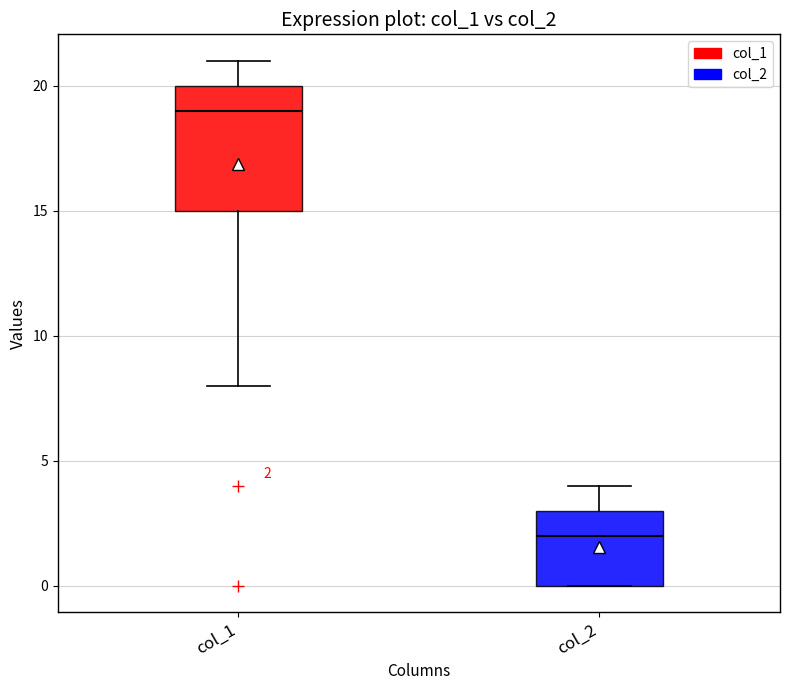

Which box is the tallest, from its lower edge to its upper edge?

col_1